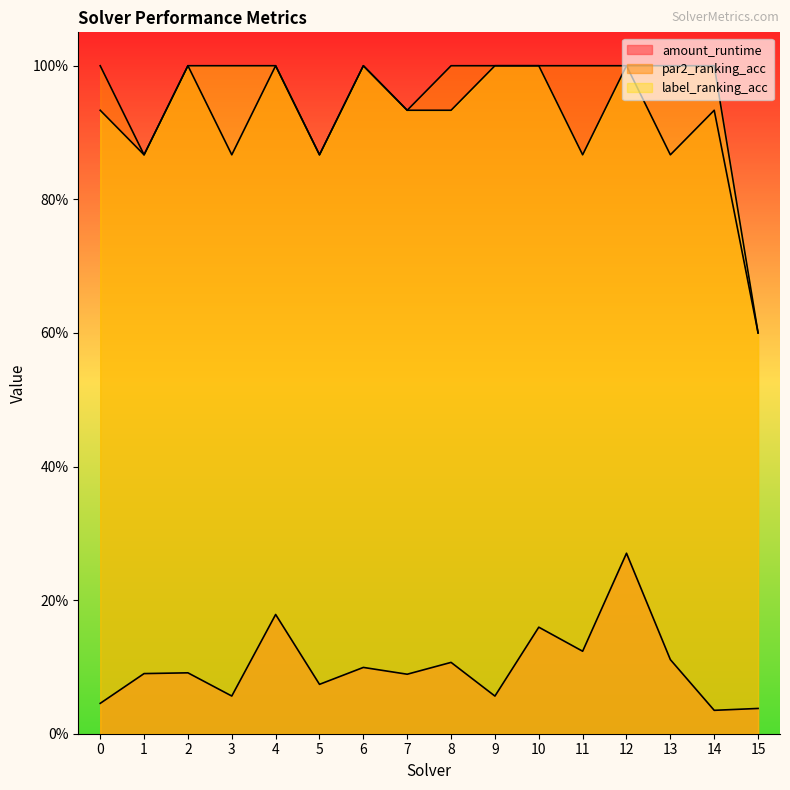

List the labels in order of par2_ranking_acc value, largest first.

0, 2, 4, 6, 8, 9, 10, 11, 12, 7, 14, 1, 3, 5, 13, 15